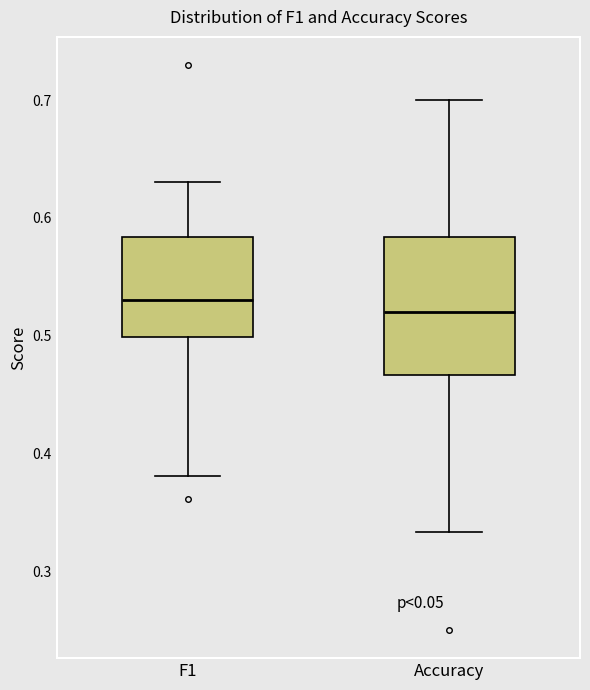

Reading left to right, transcribe this box plot: for each box, give where its median line is, the range the box spans, and where its two whiskers end, as read against the y-axis. The values are not printed on the chart, so give them approximately, as read against the axis.

F1: median 0.53, box 0.50 to 0.58, whiskers 0.38 to 0.63
Accuracy: median 0.52, box 0.47 to 0.58, whiskers 0.33 to 0.70